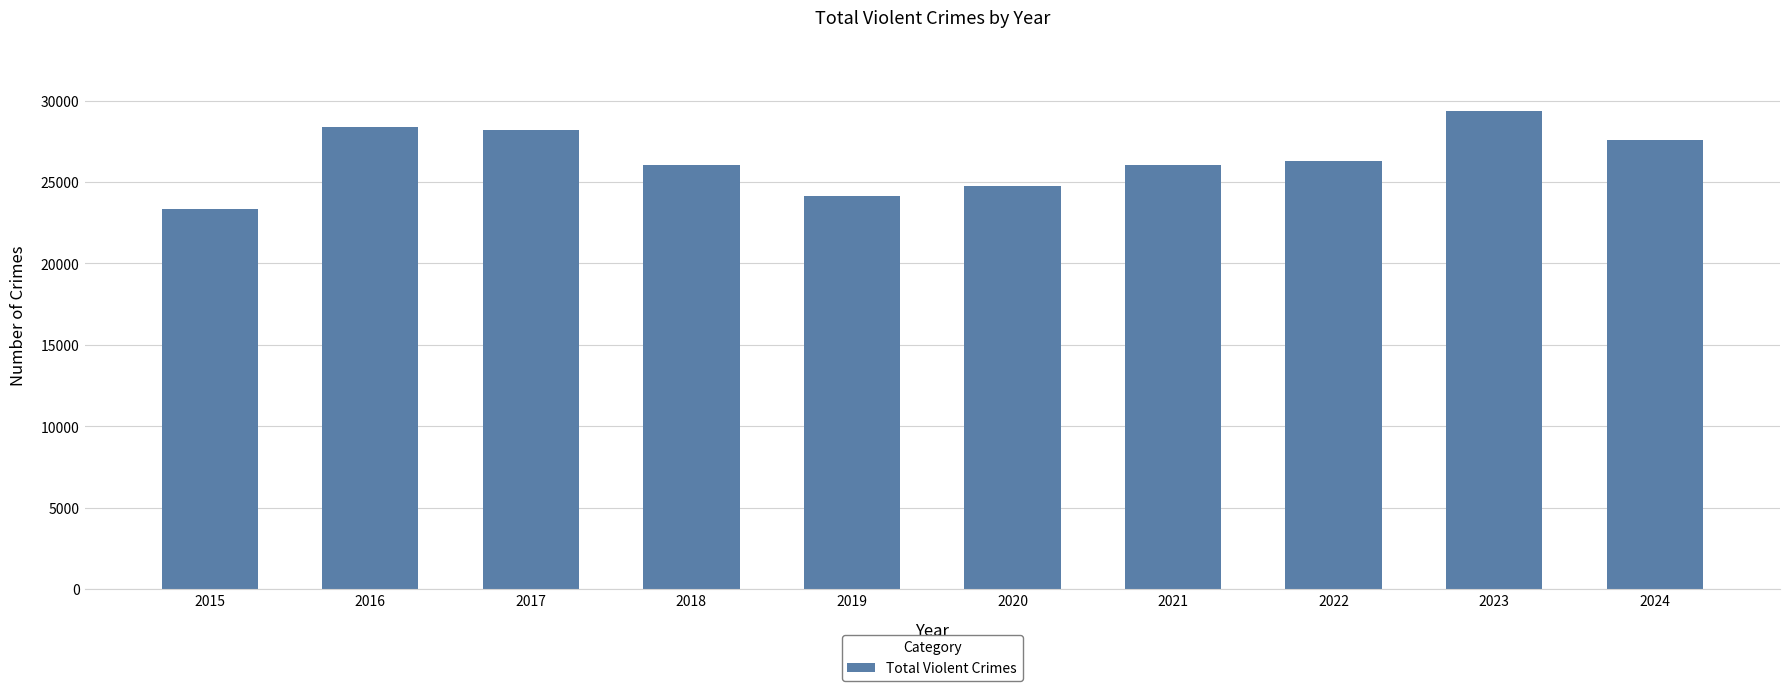

What is the approximate value at 2016?

28412